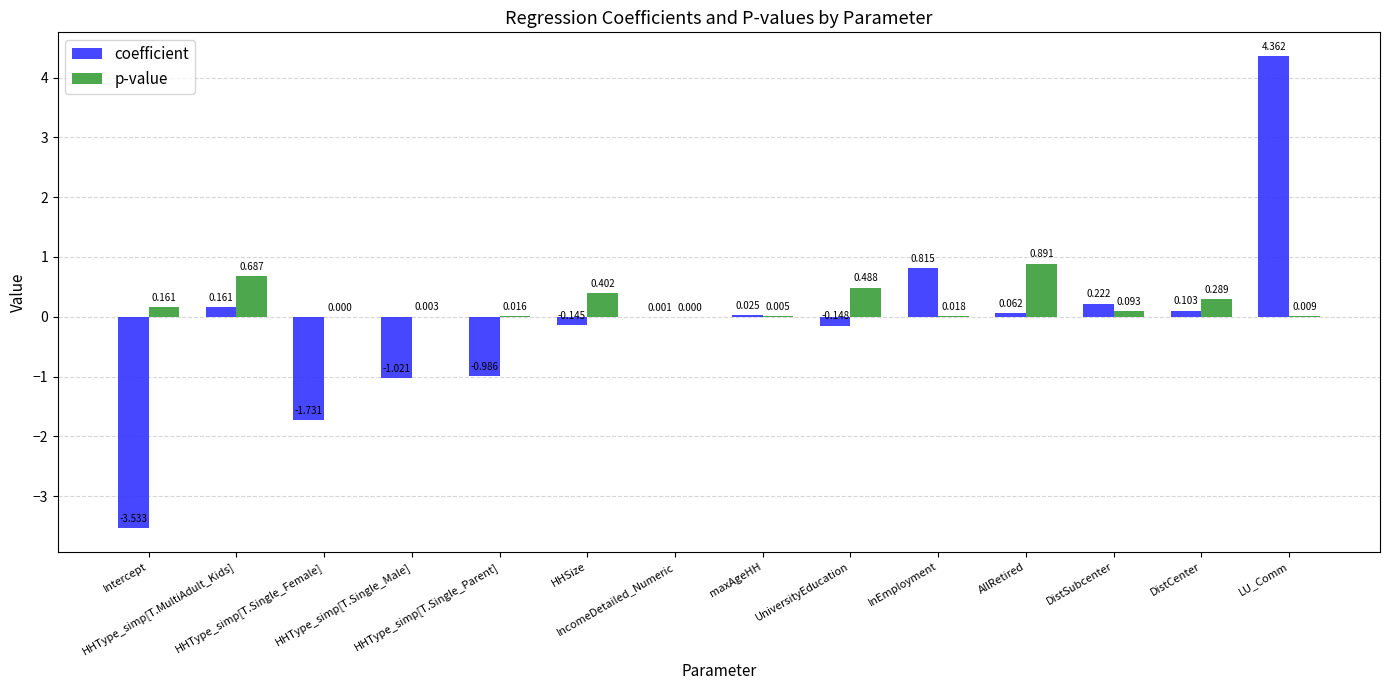

Which series has the largest total across all categories?

p-value